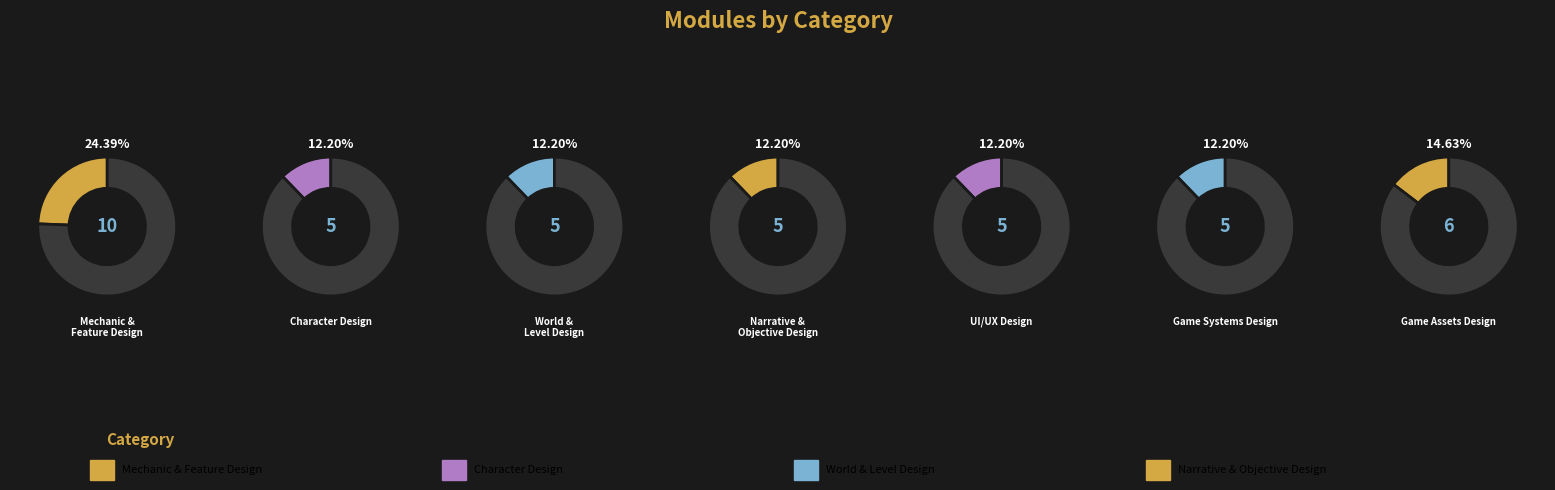

Approximately how many times larger is the value at Narrative & Objective Design compared to Game Assets Design?

0.8